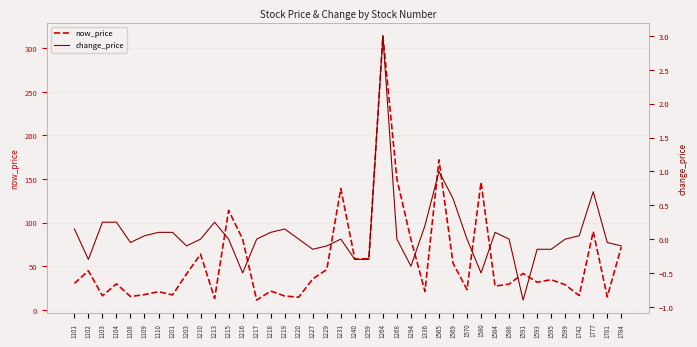

How many positive values does the change_price series have?

16